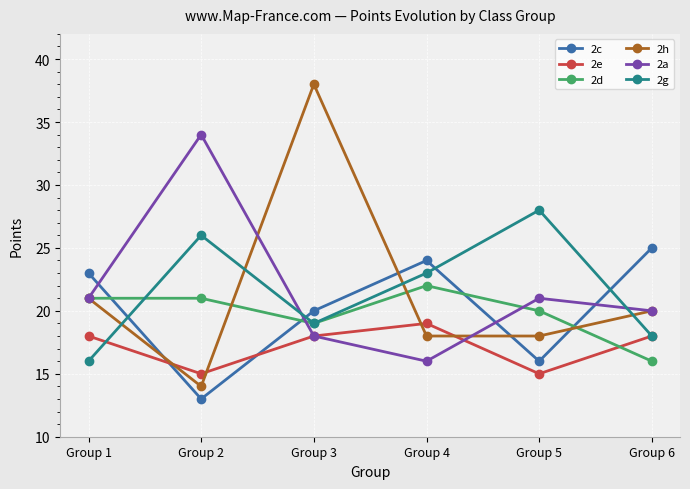

At which label does 2e reach its peak?

Group 4